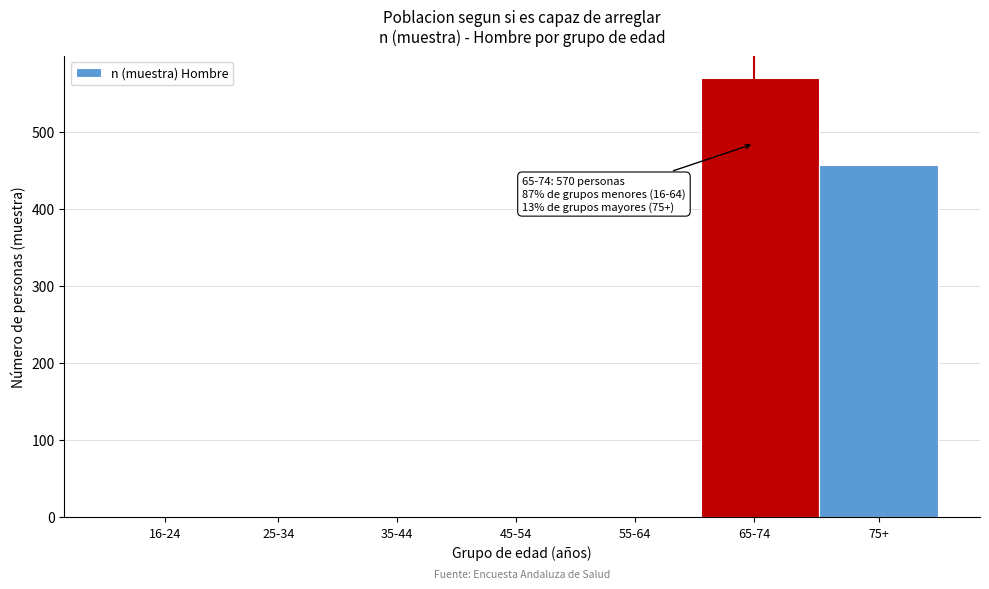

Reading left to right, extract all data points from this chart.

16-24=0	25-34=0	35-44=0	45-54=0	55-64=0	65-74=570	75+=457